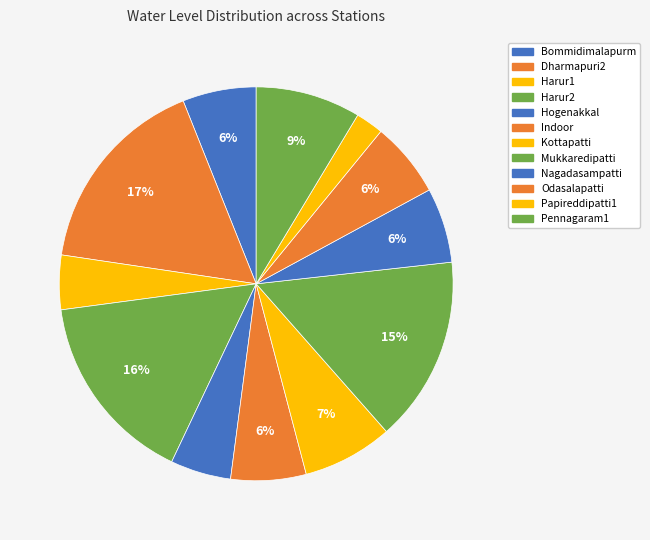

To the nearest percent, what portion does Mukkaredipatti represent?

15%